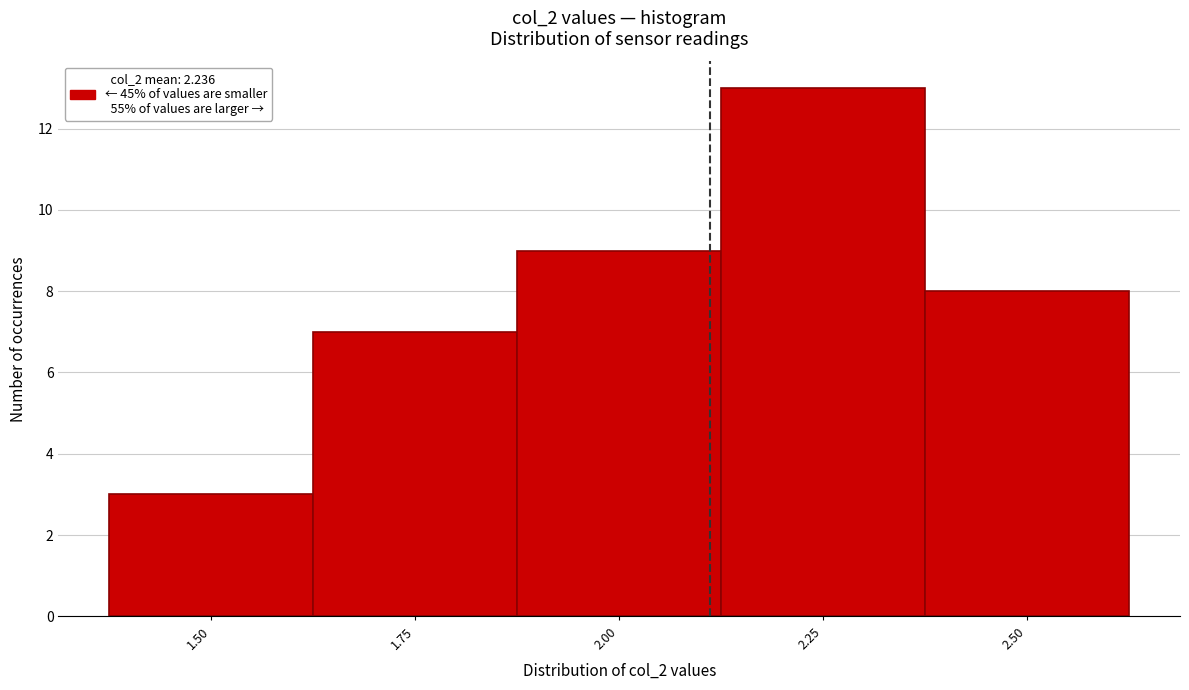

Reading left to right, list all the values displayed in this chart.

3	7	9	13	8